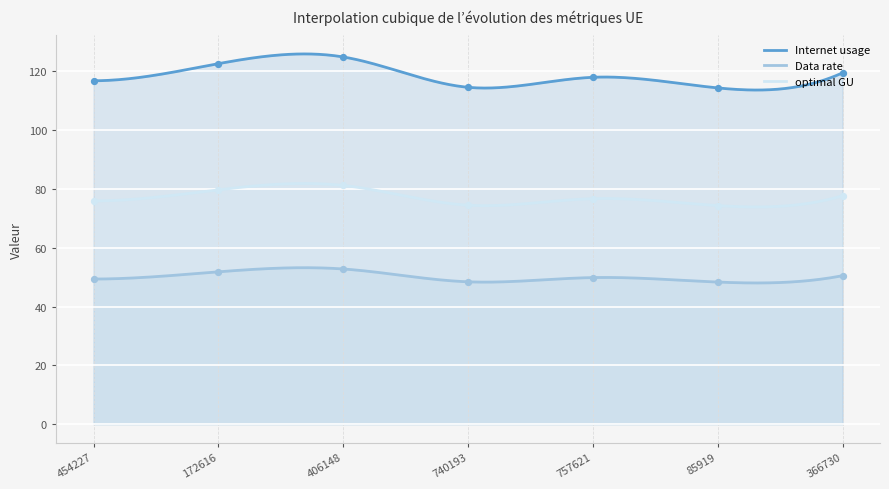

What is the total value across all series at 172616?

254.2